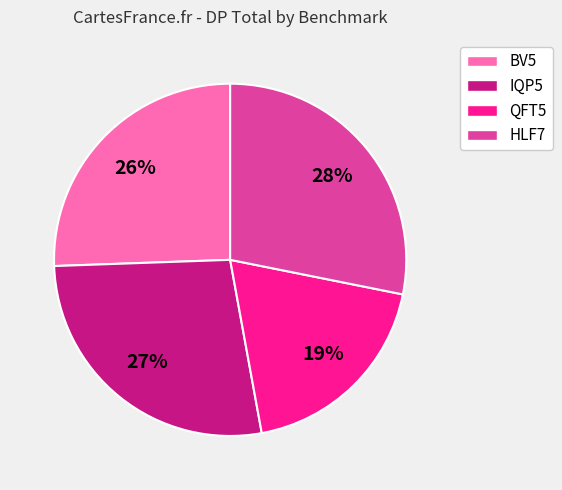

Is there any slice that represents more than half of the pie?

No